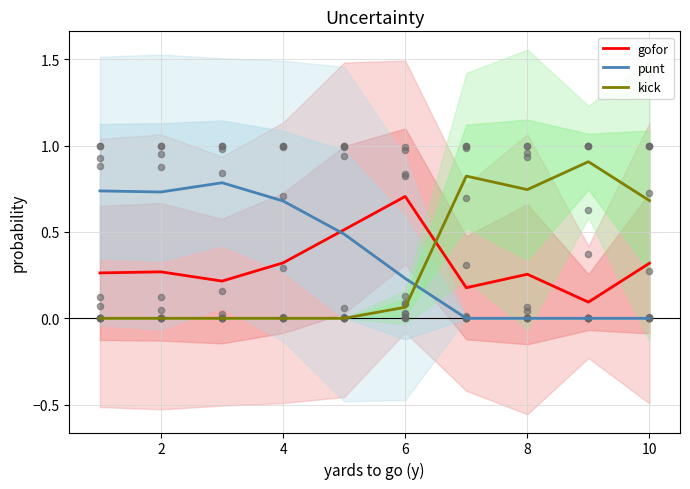

Which series contains the lowest Y value?

punt